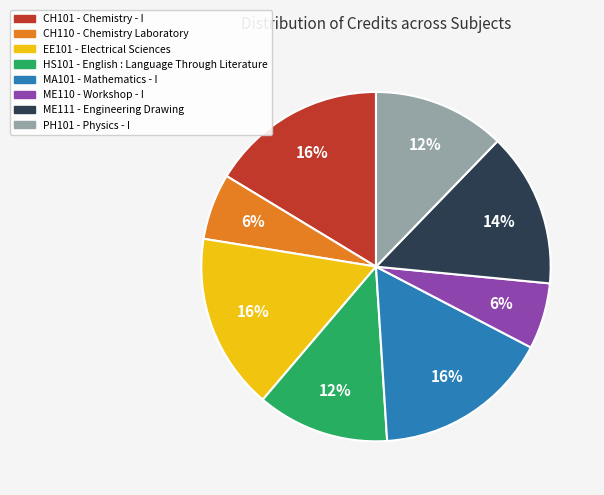

Count the number of slices in the pie.

8